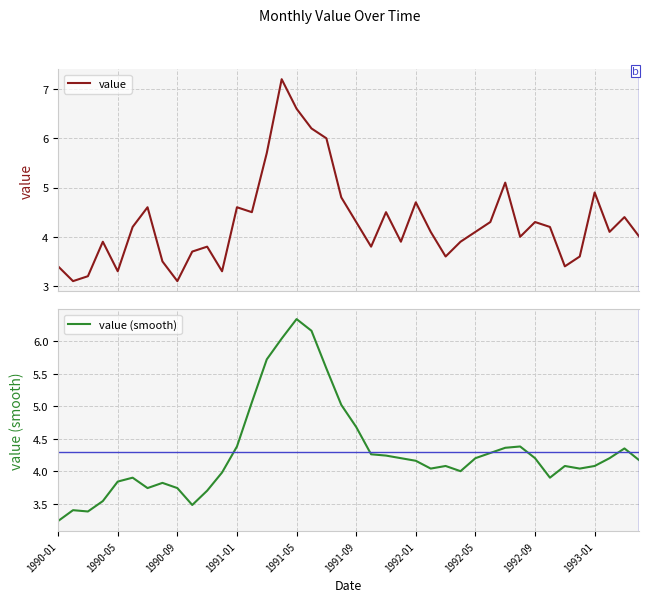

Which series has the widest spread of values?

value